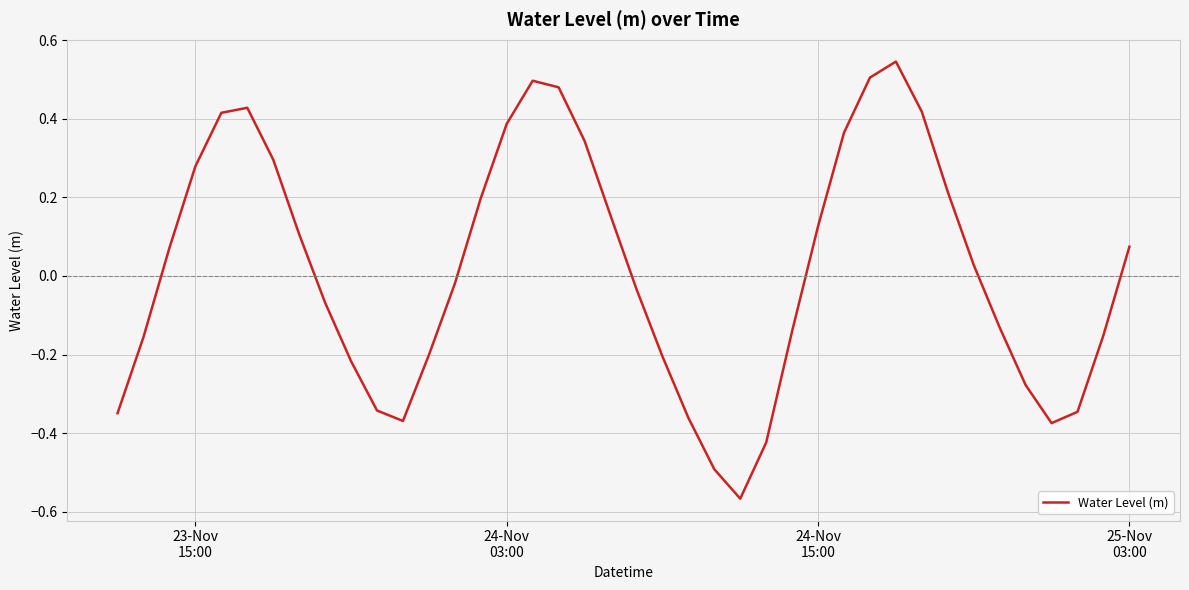

What is the difference between the maximum and minimum values?

1.1